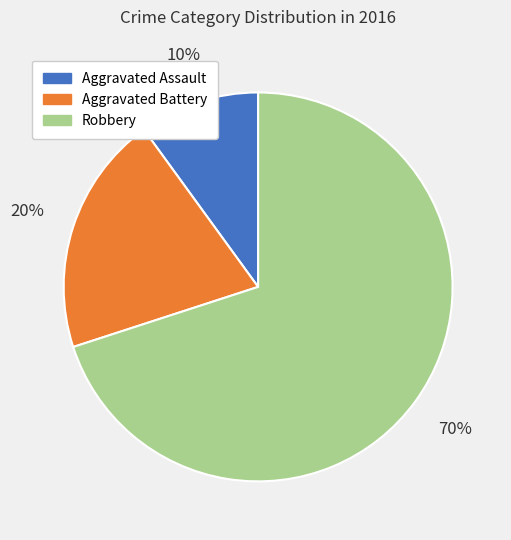

What is the ratio of the value at Robbery to the value at Aggravated Assault?

7.0